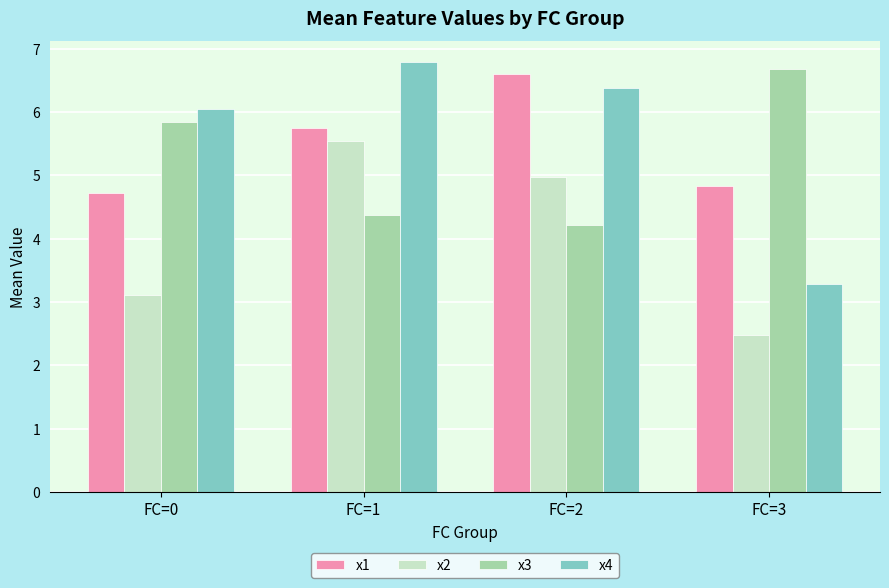

At FC=3, list the series in order from smallest to largest.

x2, x4, x1, x3